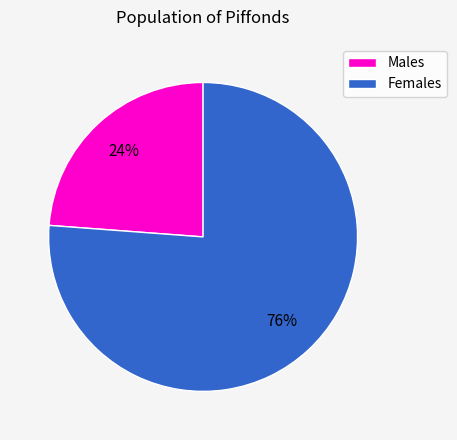

Count the number of slices in the pie.

2